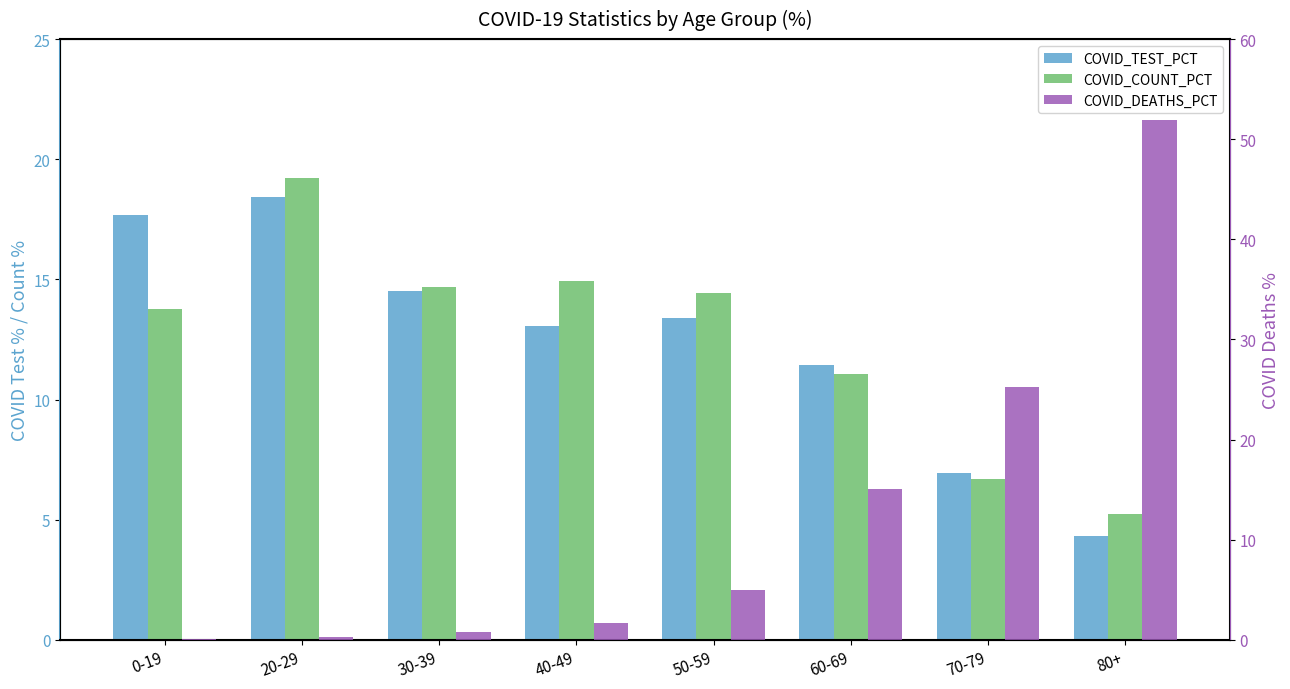

What is the approximate value of COVID_COUNT_PCT at 60-69?

11.1